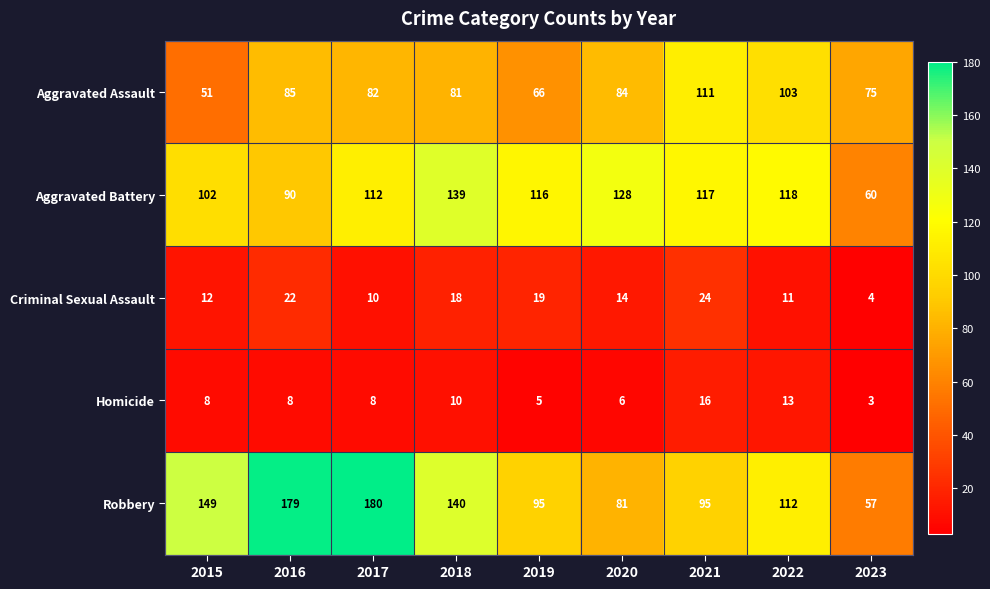

What is the difference between the maximum and minimum values in the Aggravated Battery series?

79